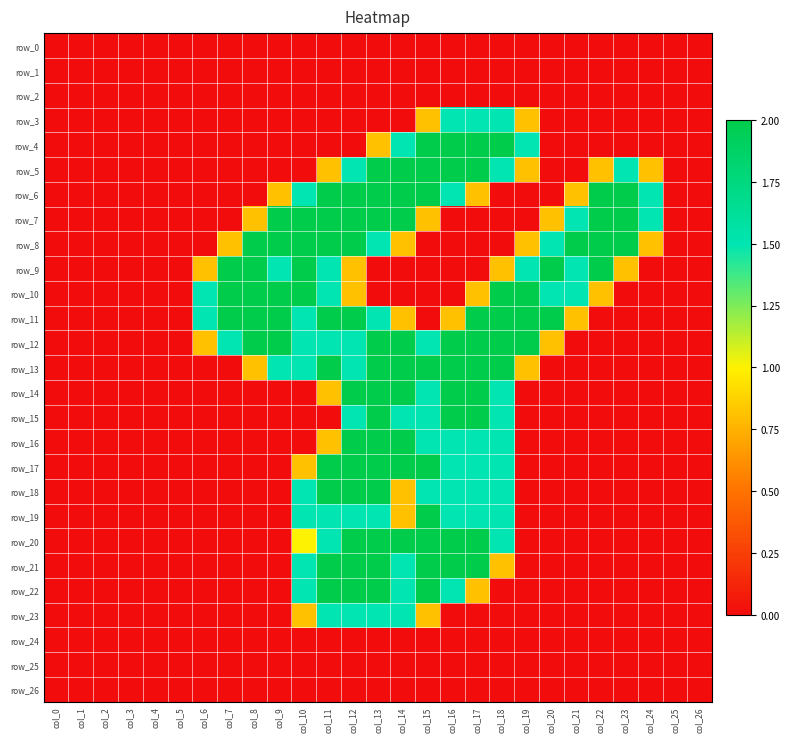

List the labels in order of row_16 value, largest first.

col_12, col_13, col_14, col_15, col_16, col_17, col_18, col_11, col_0, col_1, col_2, col_3, col_4, col_5, col_6, col_7, col_8, col_9, col_10, col_19, col_20, col_21, col_22, col_23, col_24, col_25, col_26